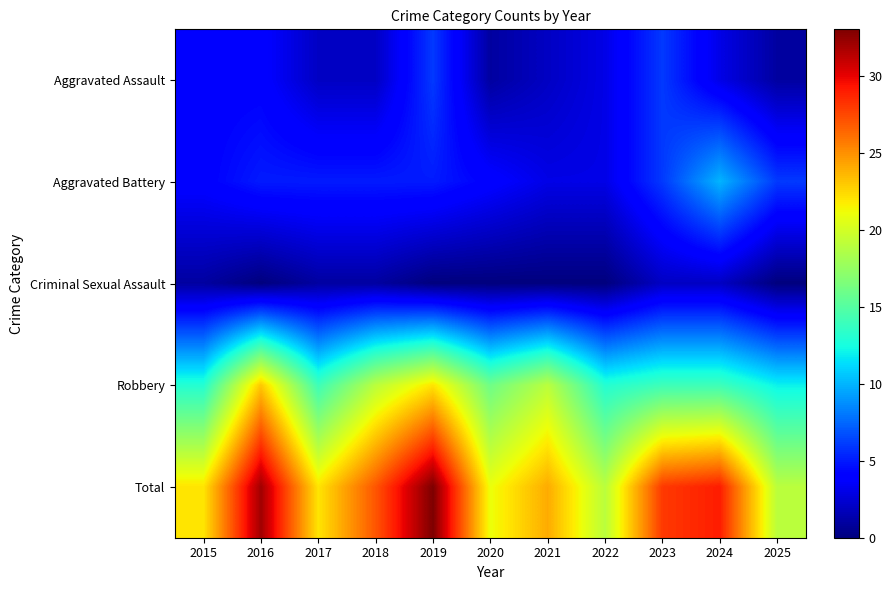

List the series in order of their peak value, highest first.

Total, Robbery, Aggravated Battery, Aggravated Assault, Criminal Sexual Assault